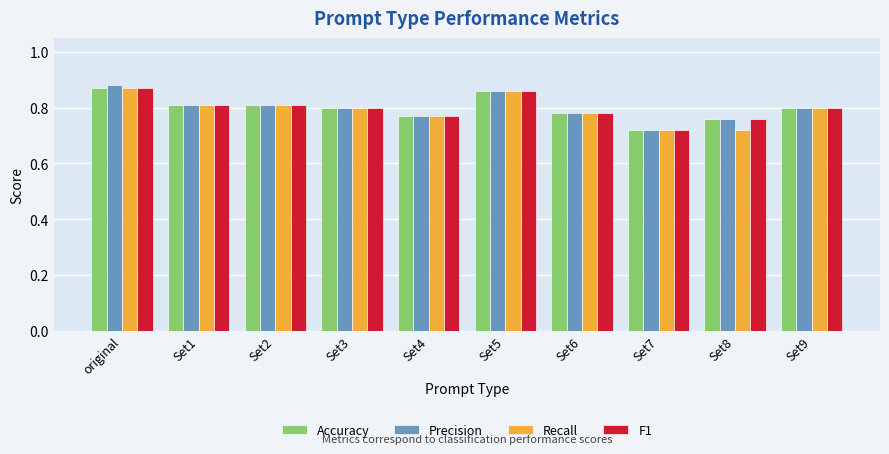

How many Recall values are between 0 and 1?

10